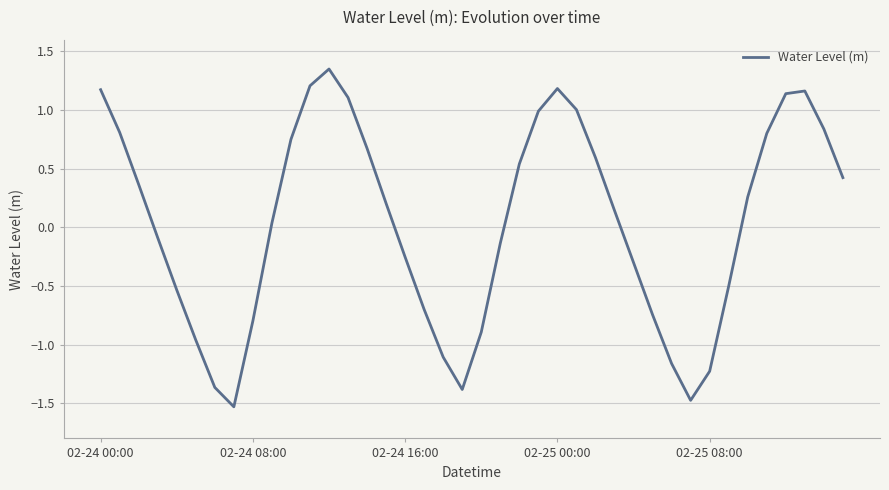

How many values are above zero?

22